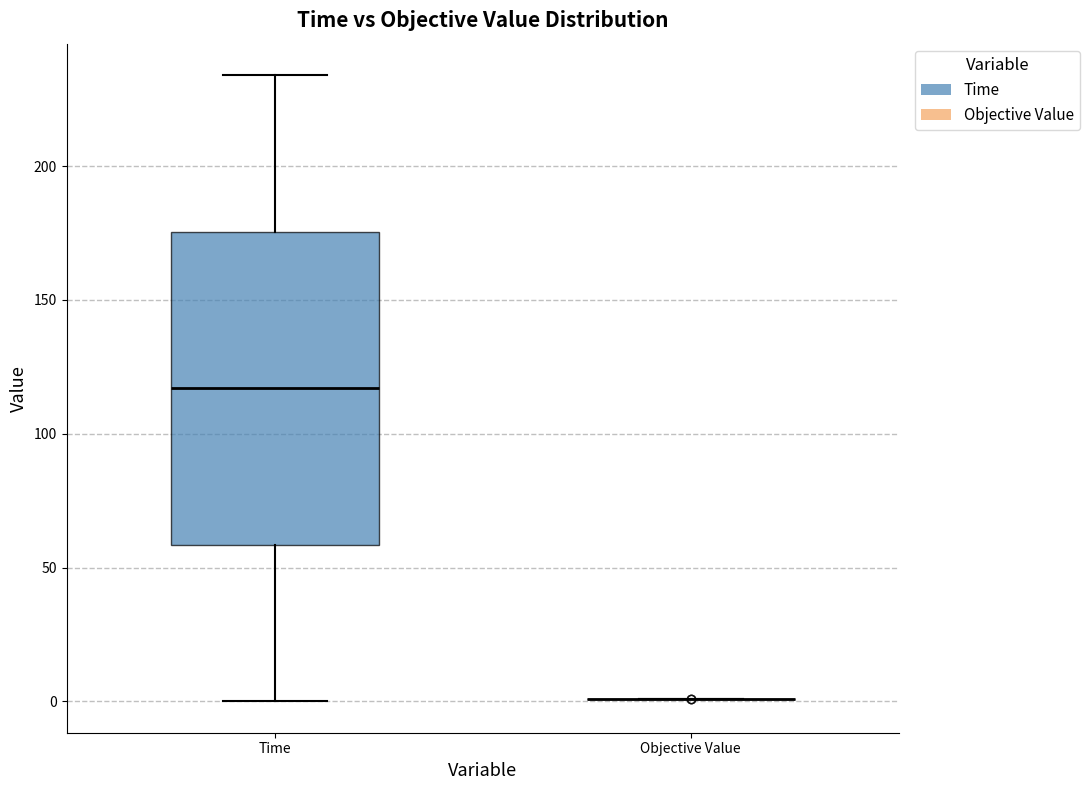

Reading left to right, transcribe this box plot: for each box, give where its median line is, the range the box spans, and where its two whiskers end, as read against the y-axis. The values are not printed on the chart, so give them approximately, as read against the axis.

Time: median 115, box 60 to 175, whiskers 0 to 235
Objective Value: box collapsed to a line at 0, whiskers 0 to 0